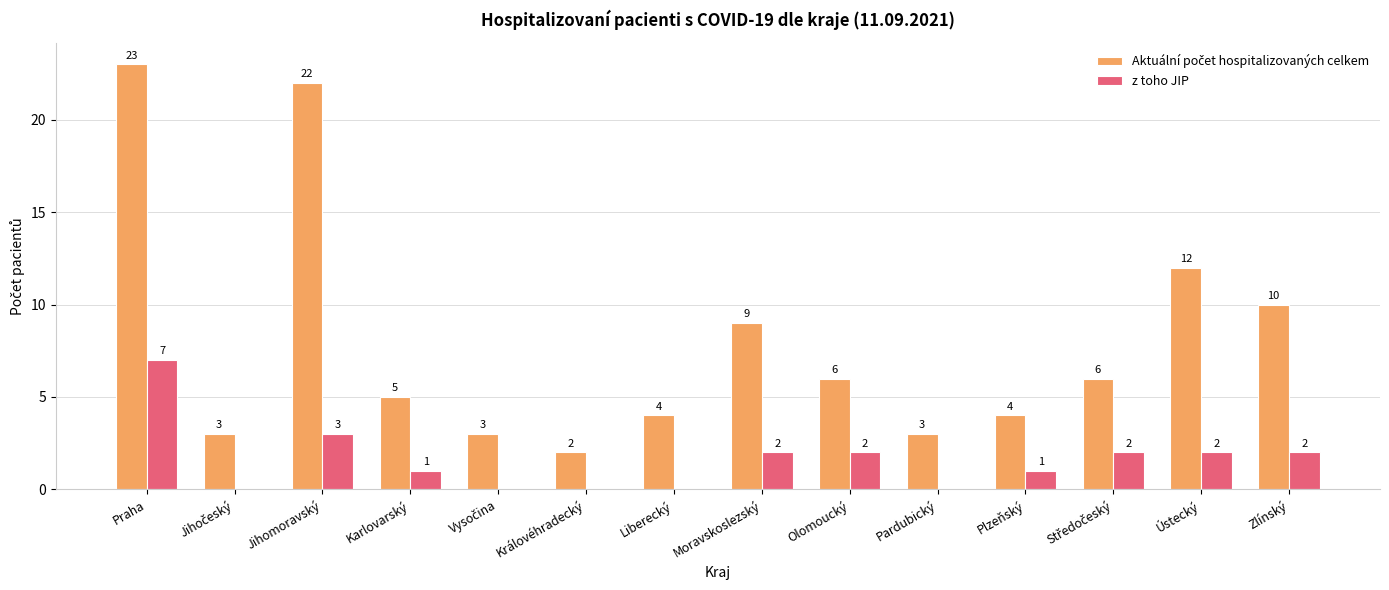

What is the greatest value displayed?

23